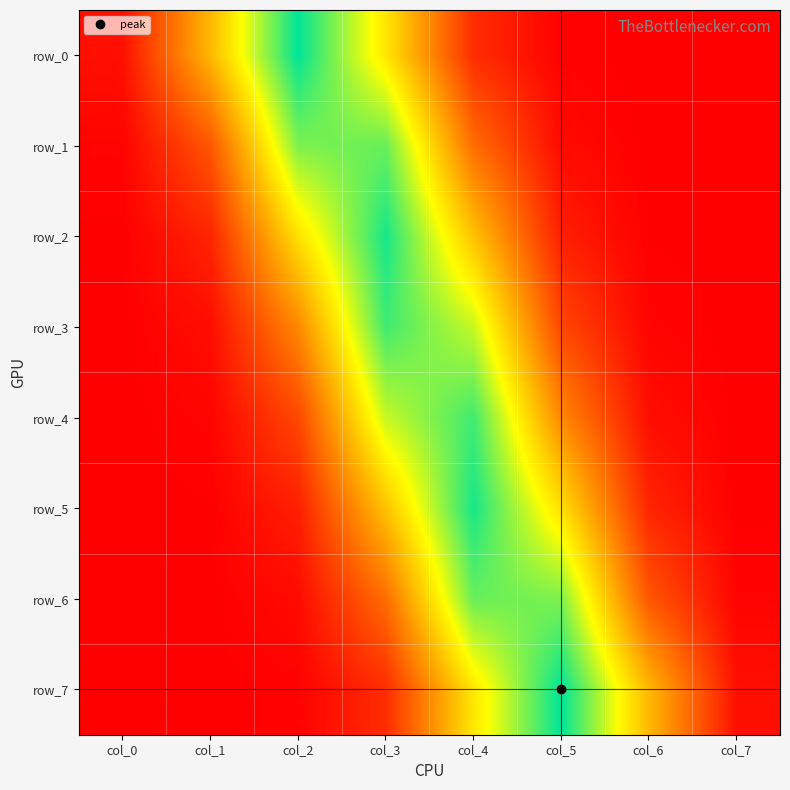

Reading left to right, list all the values displayed in this chart.

row_0: col_0=0.0	col_1=0.2	col_2=0.4	col_3=0.3	col_4=0.1	col_5=0.0	col_6=0.0	col_7=0.0
row_1: col_0=0.0	col_1=0.1	col_2=0.4	col_3=0.4	col_4=0.1	col_5=0.0	col_6=0.0	col_7=0.0
row_2: col_0=0.0	col_1=0.0	col_2=0.3	col_3=0.4	col_4=0.2	col_5=0.0	col_6=0.0	col_7=0.0
row_3: col_0=0.0	col_1=0.0	col_2=0.2	col_3=0.4	col_4=0.3	col_5=0.1	col_6=0.0	col_7=0.0
row_4: col_0=0.0	col_1=0.0	col_2=0.1	col_3=0.3	col_4=0.4	col_5=0.2	col_6=0.0	col_7=0.0
row_5: col_0=0.0	col_1=0.0	col_2=0.0	col_3=0.2	col_4=0.4	col_5=0.3	col_6=0.0	col_7=0.0
row_6: col_0=0.0	col_1=0.0	col_2=0.0	col_3=0.1	col_4=0.4	col_5=0.4	col_6=0.1	col_7=0.0
row_7: col_0=0.0	col_1=0.0	col_2=0.0	col_3=0.1	col_4=0.3	col_5=0.4	col_6=0.2	col_7=0.0